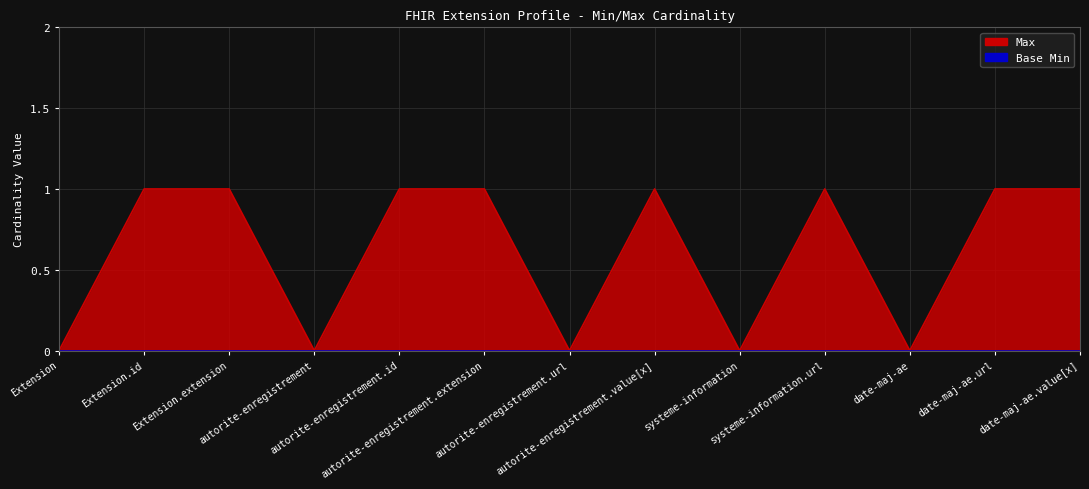

List the labels in order of value, largest first.

Extension.id, Extension.extension, autorite-enregistrement.id, autorite-enregistrement.extension, autorite-enregistrement.value[x], systeme-information.url, date-maj-ae.url, date-maj-ae.value[x], Extension, autorite-enregistrement, autorite-enregistrement.url, systeme-information, date-maj-ae